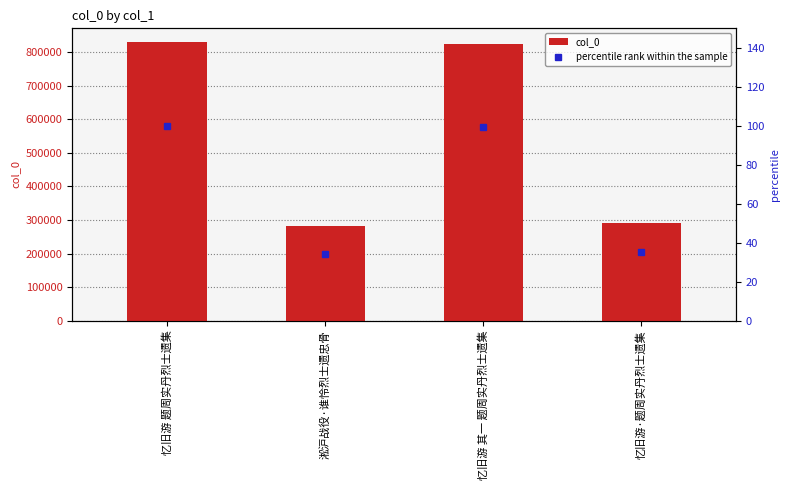

Is the value of col_0 at 忆旧游·题周实丹烈士遗集 greater than the value of percentile rank within the sample at 忆旧游·题周实丹烈士遗集?

Yes